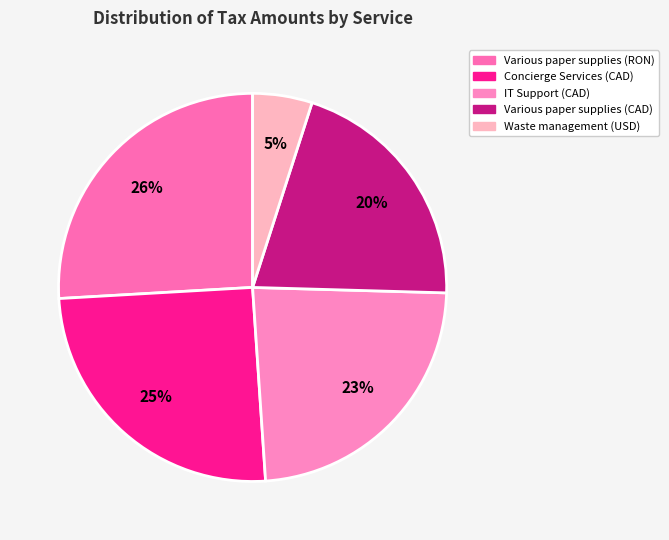

To the nearest percent, what is the difference between the largest and smallest slice percentages?

21%